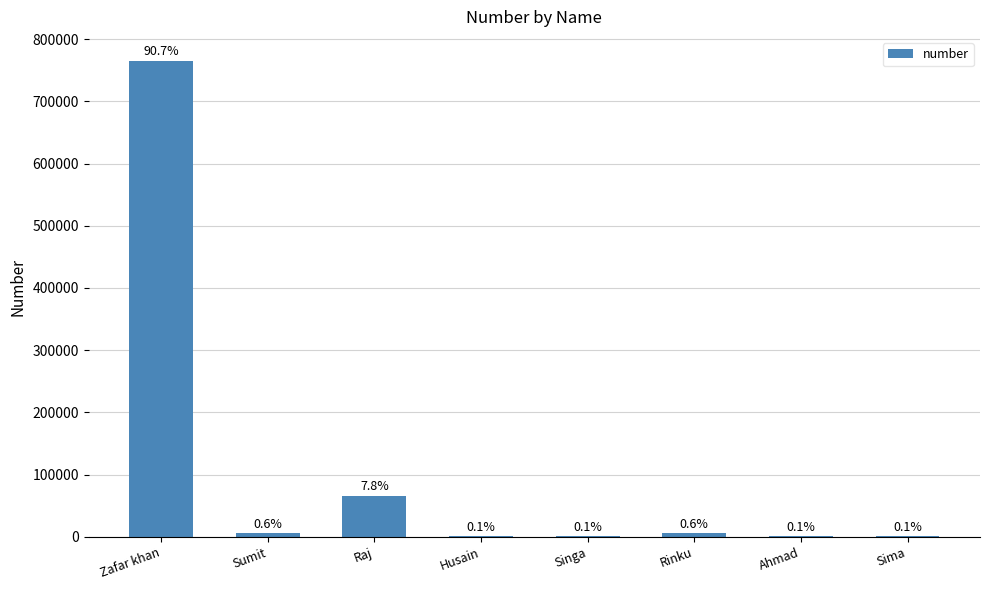

Approximately how many times larger is the value at Ahmad compared to Singa?

1.0